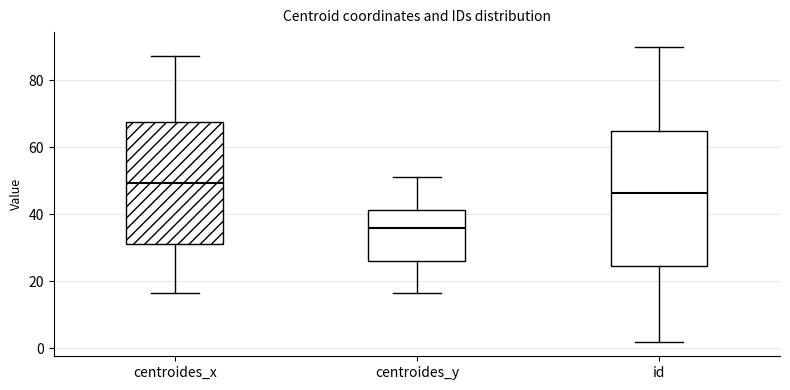

Reading left to right, read every box against the y-axis: the position of its median line, the range the box covers, and the ends of its whiskers. The values are not printed on the chart, so give them approximately, as read against the axis.

centroides_x: median 50, box 32 to 68, whiskers 16 to 88
centroides_y: median 36, box 26 to 42, whiskers 16 to 52
id: median 46, box 24 to 64, whiskers 2 to 90